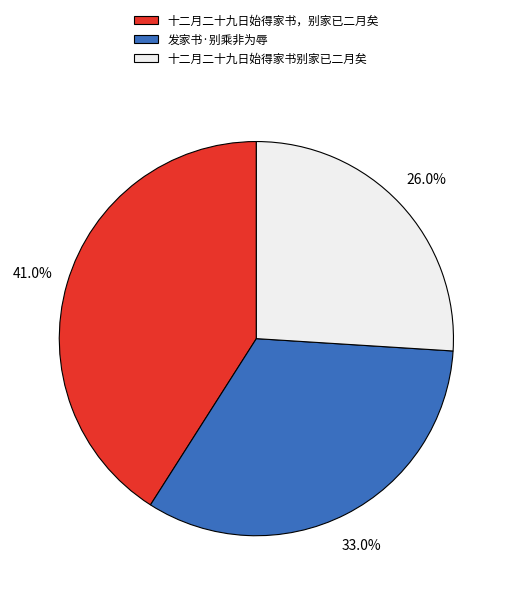

Is it true that 十二月二十九日始得家书，别家已二月矣 is 47% of the pie?

False